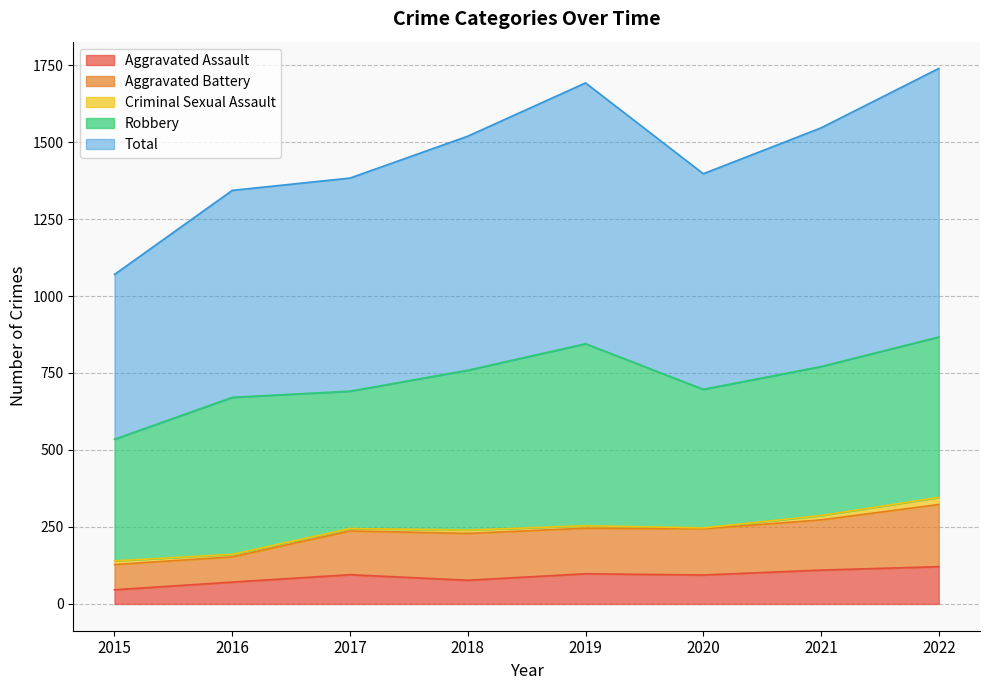

Between 2019 and 2020, which is larger?

2019